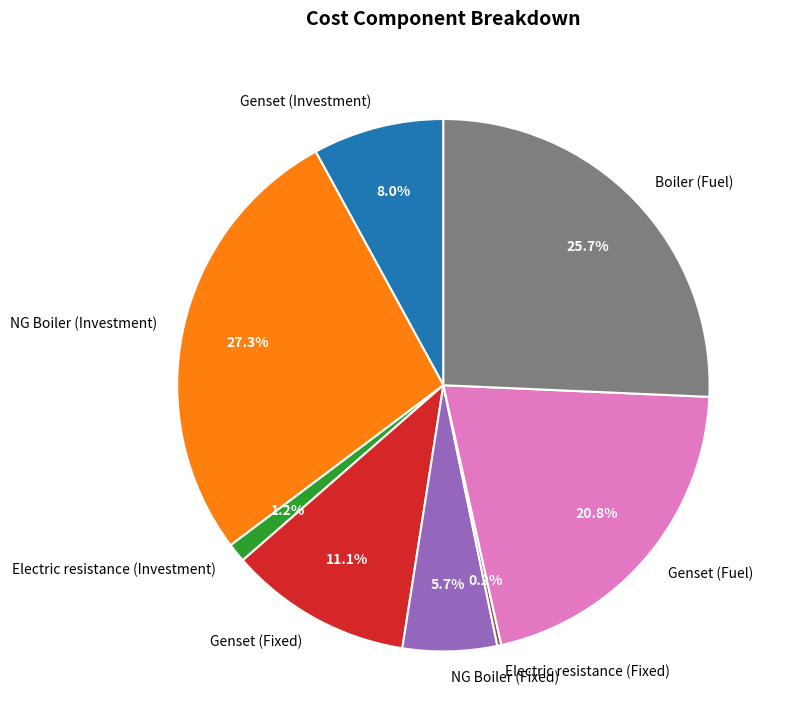

What portion of the pie excludes NG Boiler (Investment)?

72.7%